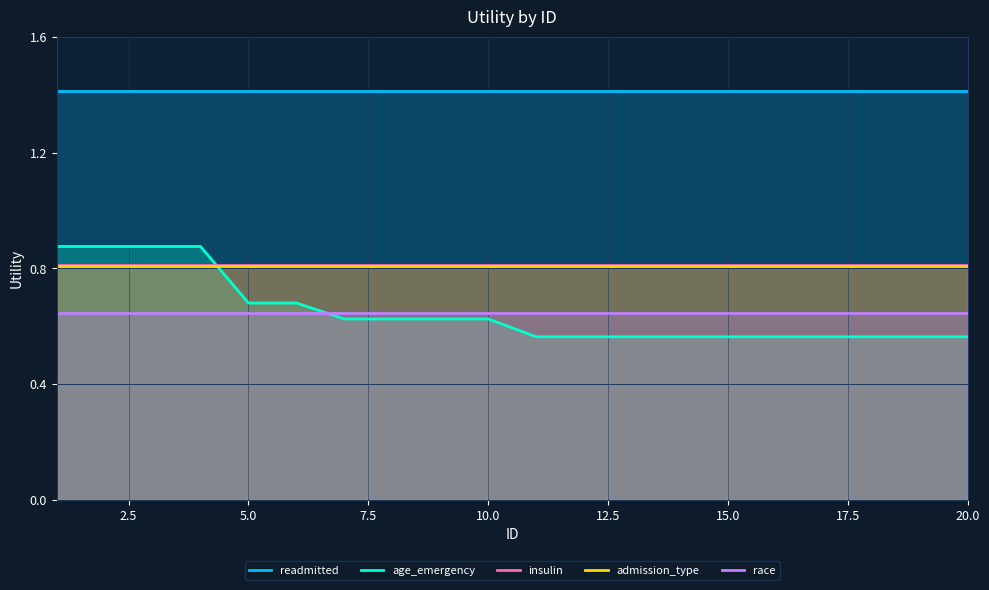

True or false: readmitted has a value of 0.3 at 20.0.

False